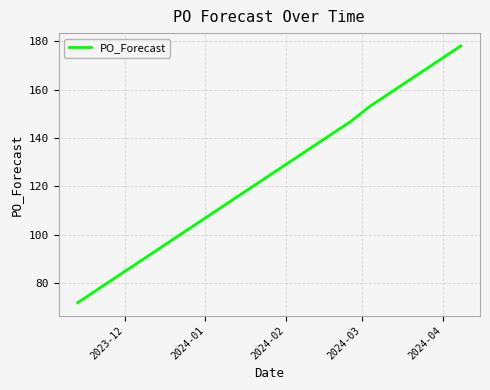

How many distinct data groups are displayed?

1